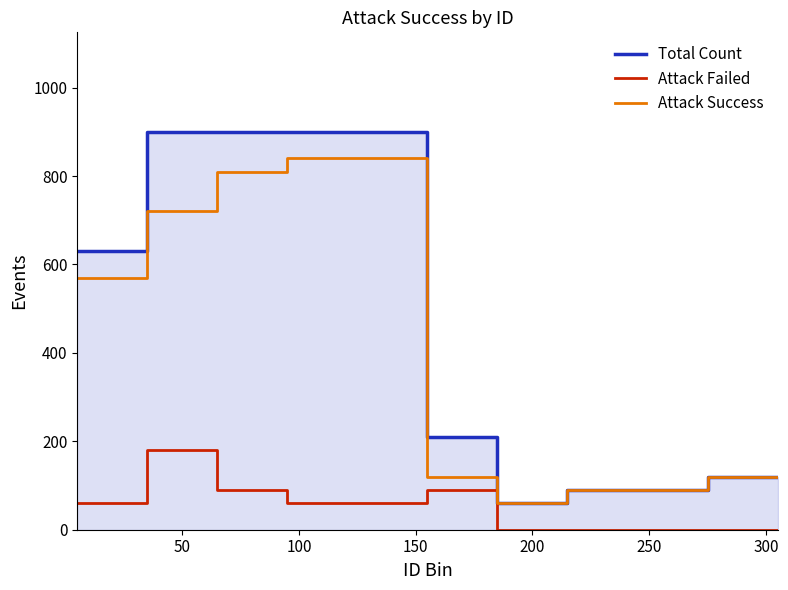

True or false: Total Count has more than 0 interior local peaks.

False